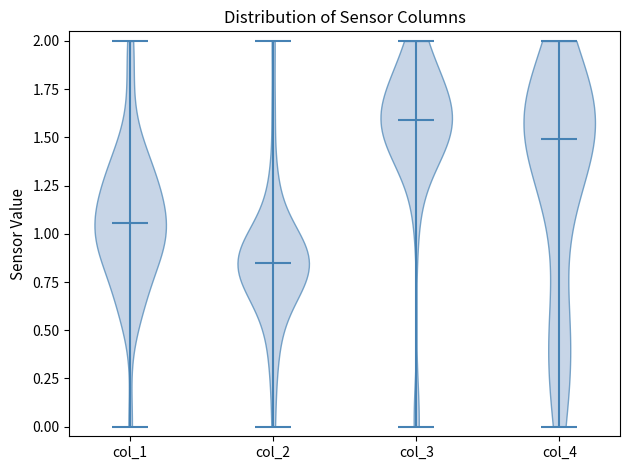

Reading left to right, read every violin against the y-axis: where its median line is, and the lowest and highest points it reaches. The values are not printed on the chart, so give them approximately, as read against the axis.

col_1: median line 1.05, lowest point 0.00, highest point 2.00
col_2: median line 0.85, lowest point 0.00, highest point 2.00
col_3: median line 1.60, lowest point 0.00, highest point 2.00
col_4: median line 1.50, lowest point 0.00, highest point 2.00